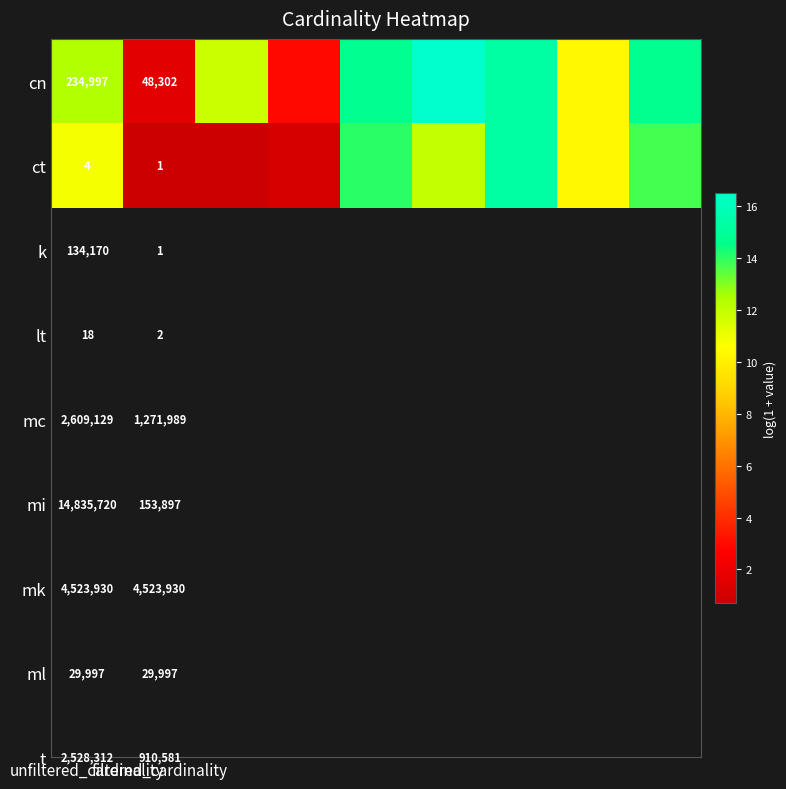

At how many categories does at least one series exceed 14?

4